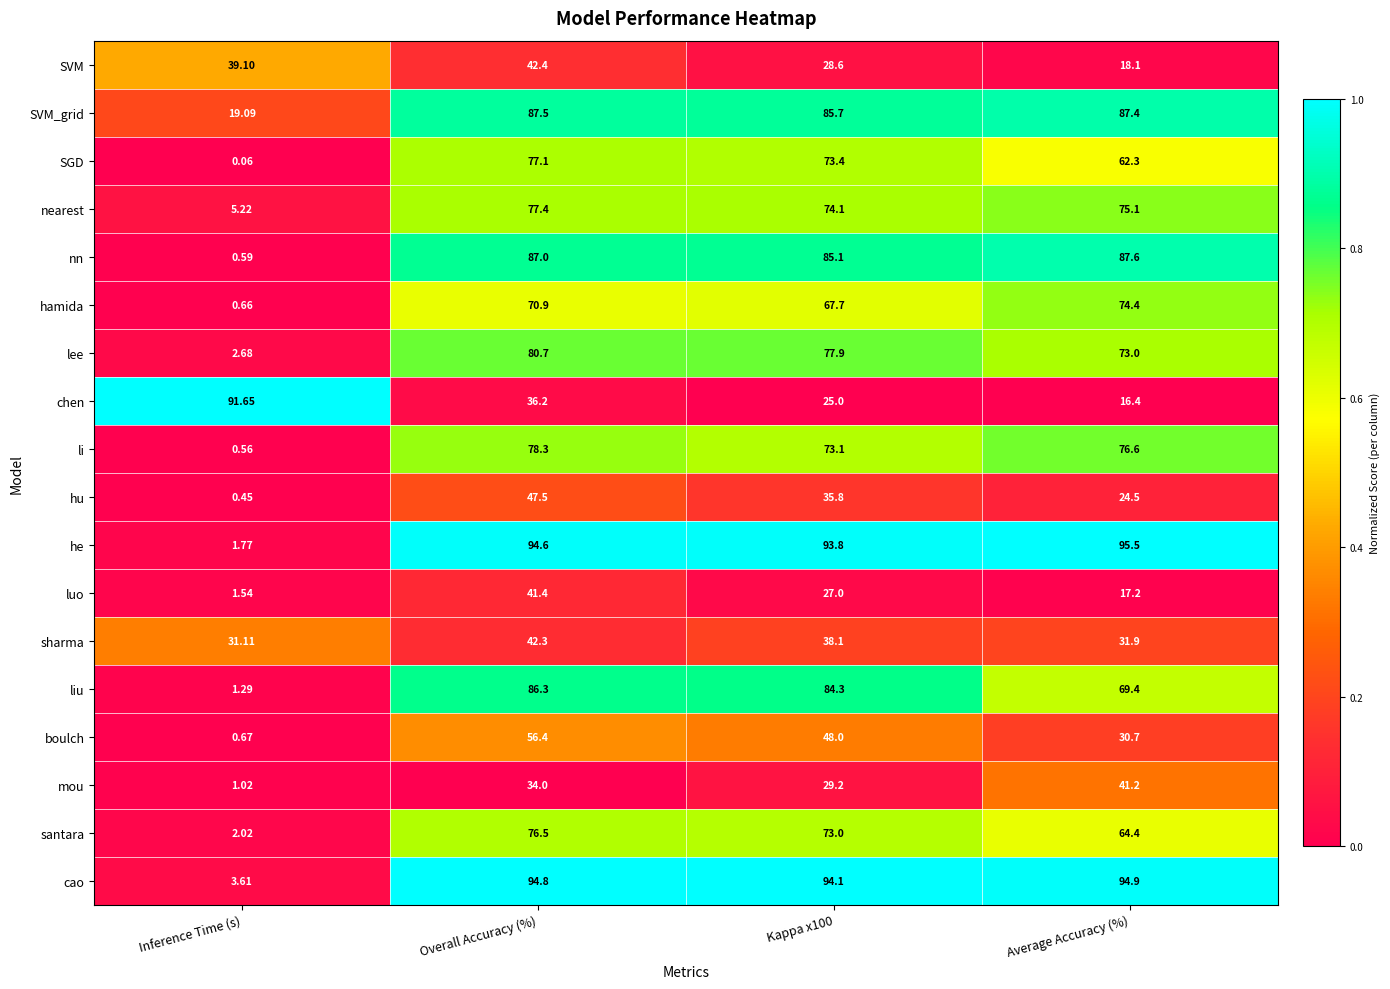

Which series has the widest spread of values?

he